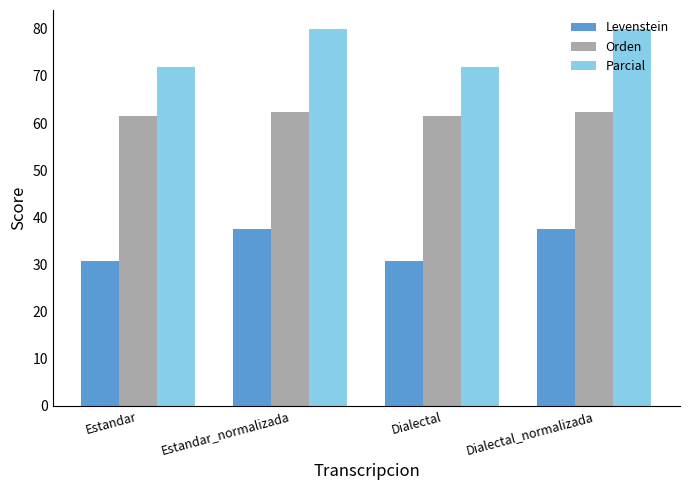

The value of Orden at Estandar is 21.3. True or false?

False